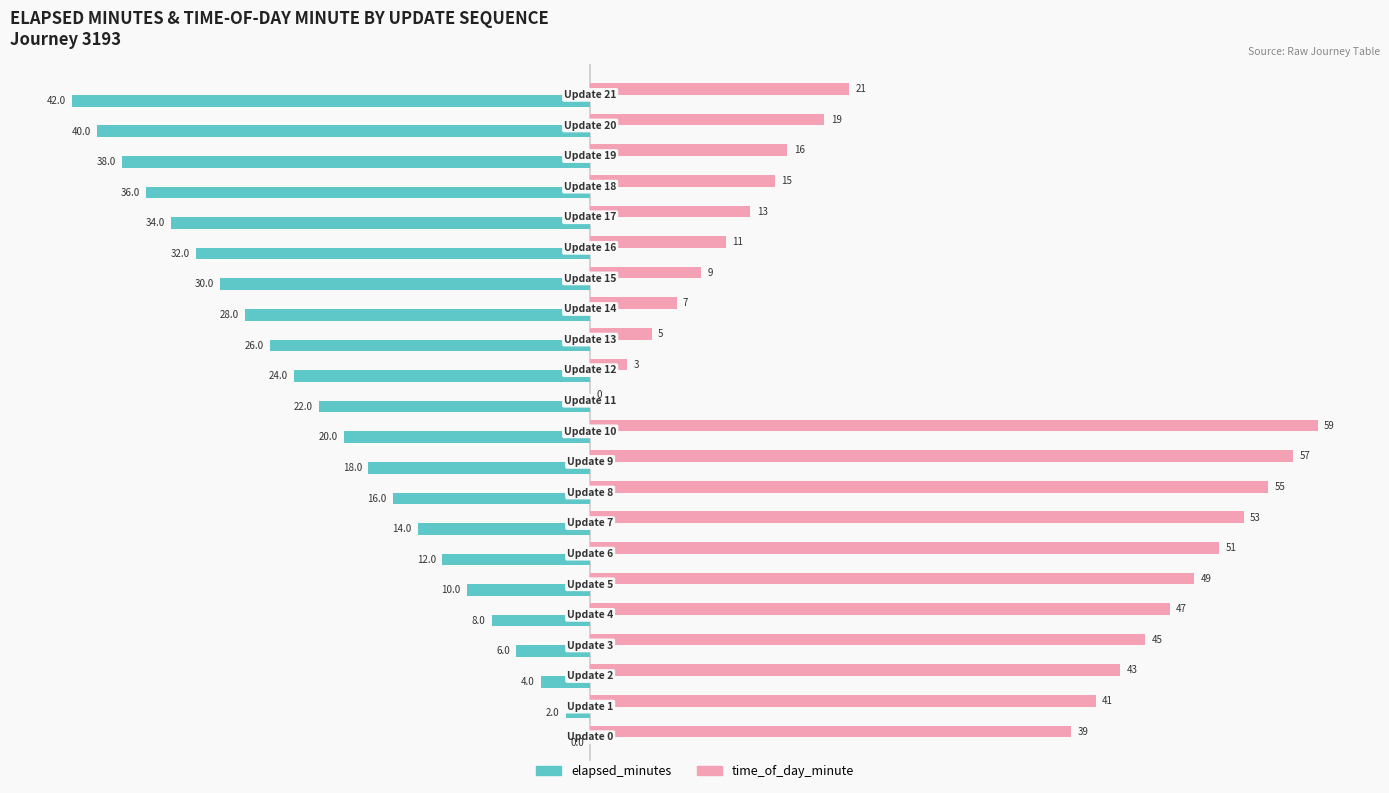

How many positive values does the time_of_day_minute series have?

21